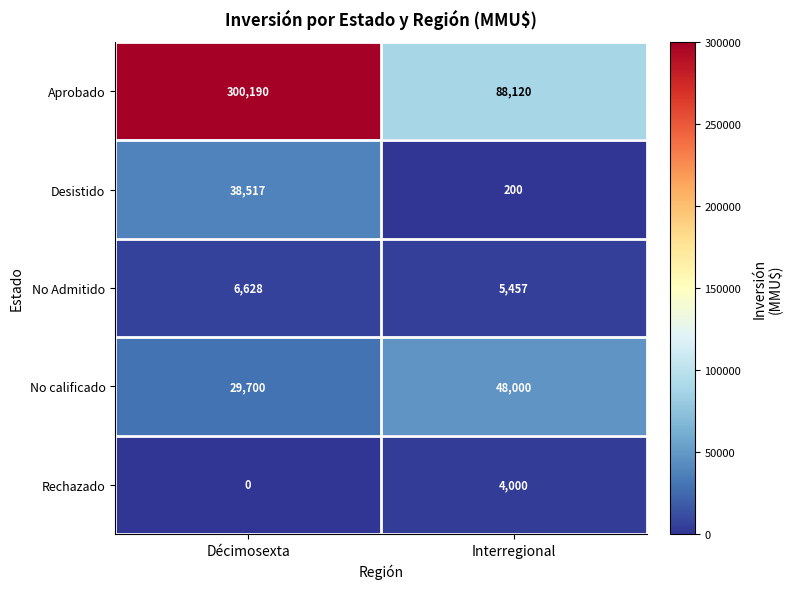

Reading right to left, list all the values displayed in this chart.

Aprobado: Interregional=88120	Décimosexta=300190
Desistido: Interregional=200	Décimosexta=38517
No Admitido: Interregional=5457	Décimosexta=6628
No calificado: Interregional=48000	Décimosexta=29700
Rechazado: Interregional=4000	Décimosexta=0